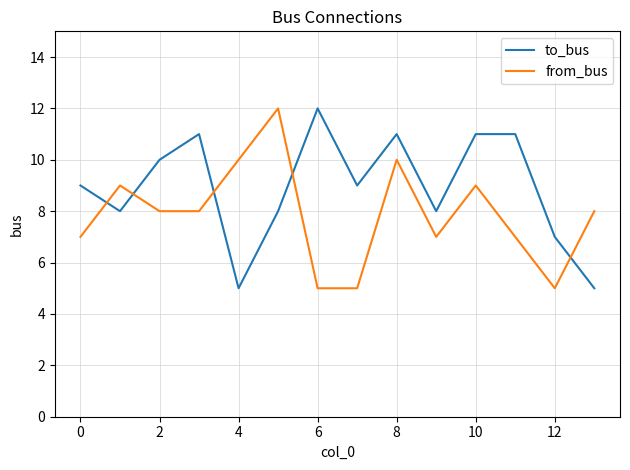

What is the difference between the maximum and minimum values in the to_bus series?

7